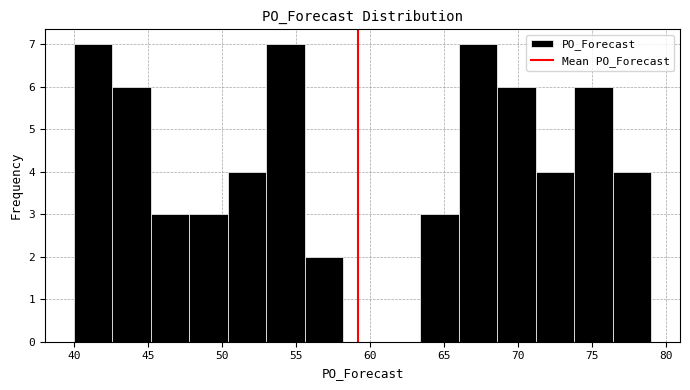

Reading left to right, transcribe this chart: for each bar, give the range it covers on the x-axis and its height. Neither the bar edges nor the heights are printed on the chart, so give them approximately, as read against the axes.

40.0 to 42.6: 7
42.6 to 45.2: 6
45.2 to 47.8: 3
47.8 to 50.4: 3
50.4 to 53.0: 4
53.0 to 55.6: 7
55.6 to 58.2: 2
58.2 to 60.8: 0
60.8 to 63.4: 0
63.4 to 66.0: 3
66.0 to 68.6: 7
68.6 to 71.2: 6
71.2 to 73.8: 4
73.8 to 76.4: 6
76.4 to 79.0: 4